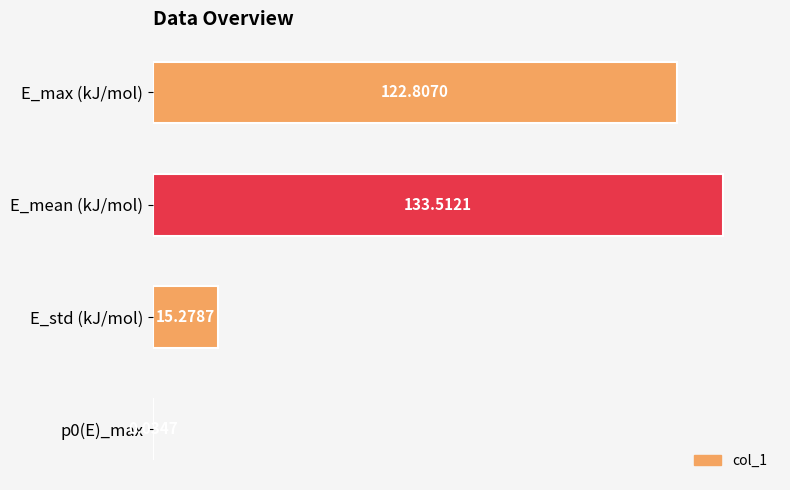

At which label is the value closest to 66?

E_std (kJ/mol)